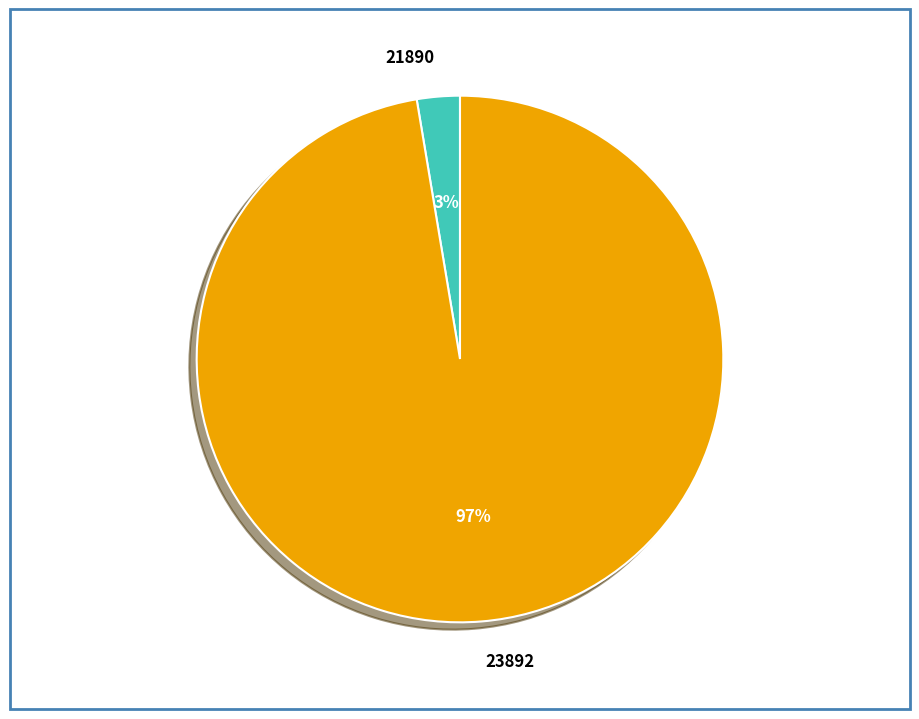

What percentage is the 21890 slice, to the nearest percent?

3%